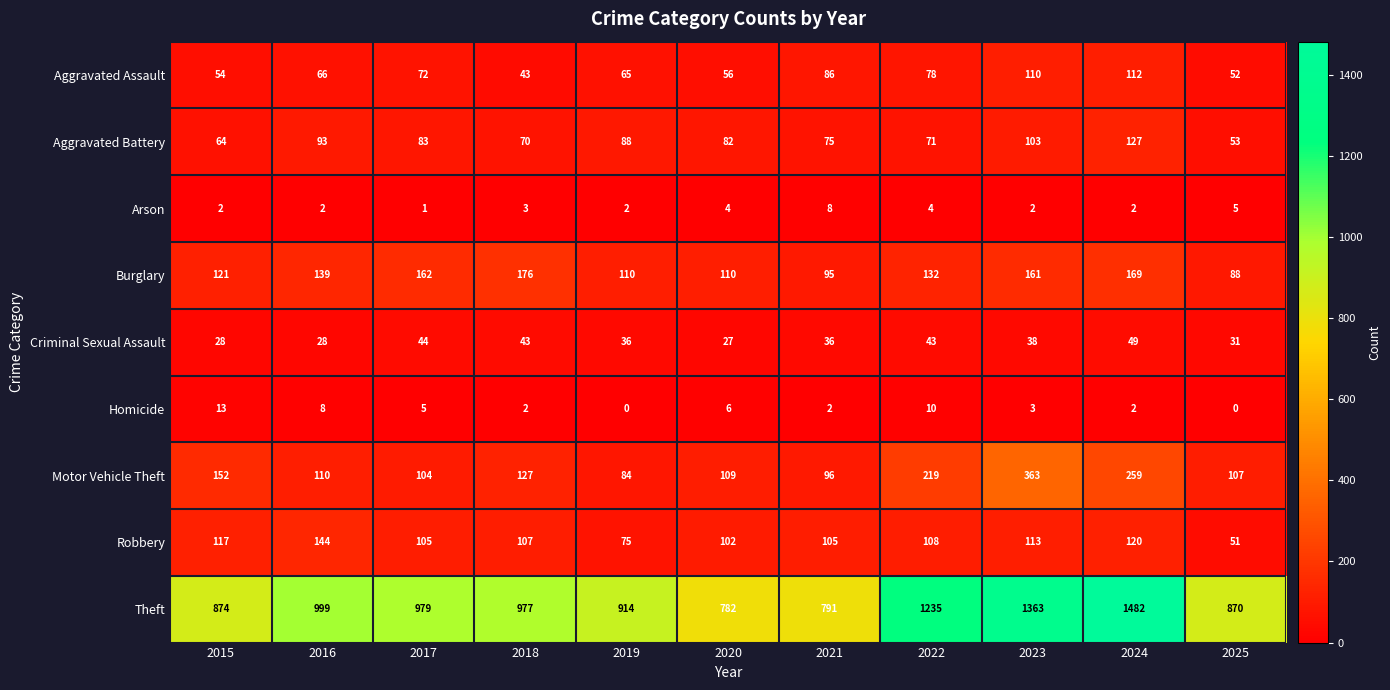

What is the total value across all series at 2019?

1374